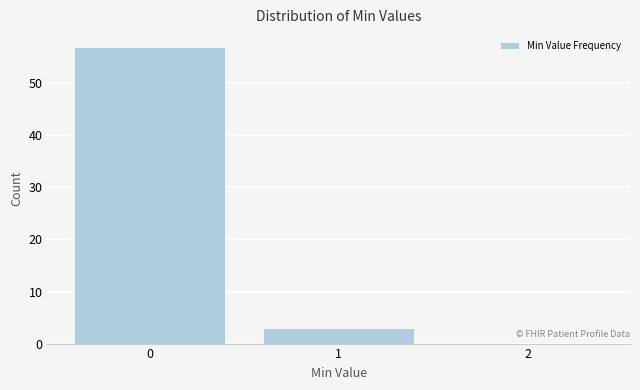

Reading left to right, what are all the values shown in this chart?

0=57	1=3	2=0